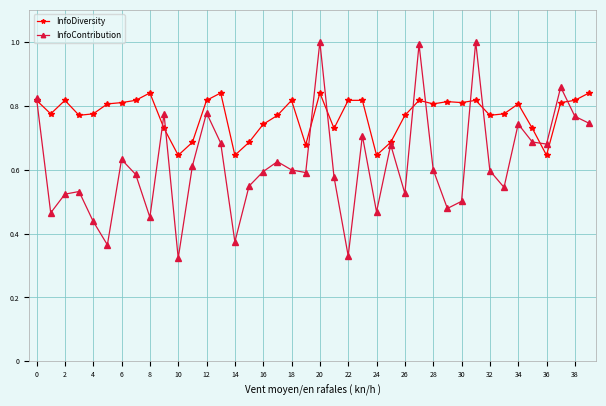

Which series has the widest spread of values?

InfoContribution